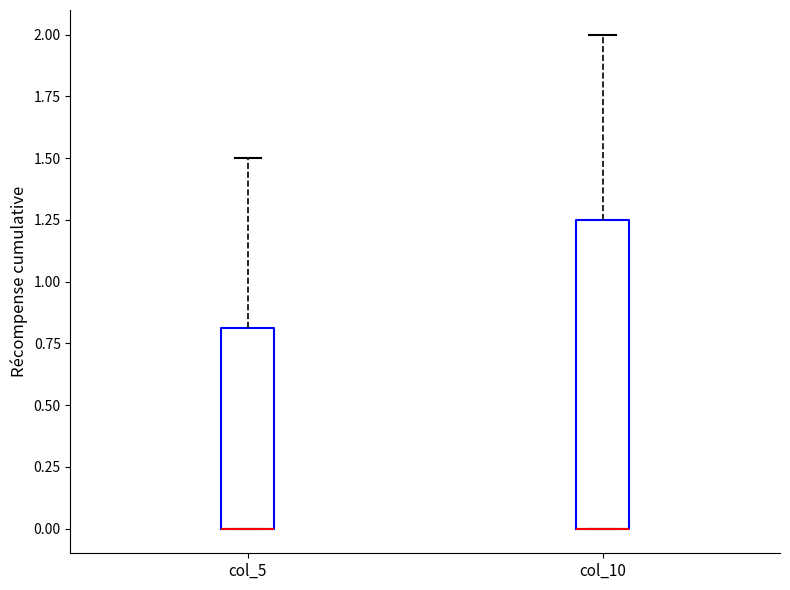

Reading left to right, transcribe this box plot: for each box, give where its median line is, the range the box spans, and where its two whiskers end, as read against the y-axis. The values are not printed on the chart, so give them approximately, as read against the axis.

col_5: median 0.00 (drawn on the box's lower edge), box 0.00 to 0.80, whiskers 0.00 to 1.50
col_10: median 0.00 (drawn on the box's lower edge), box 0.00 to 1.25, whiskers 0.00 to 2.00